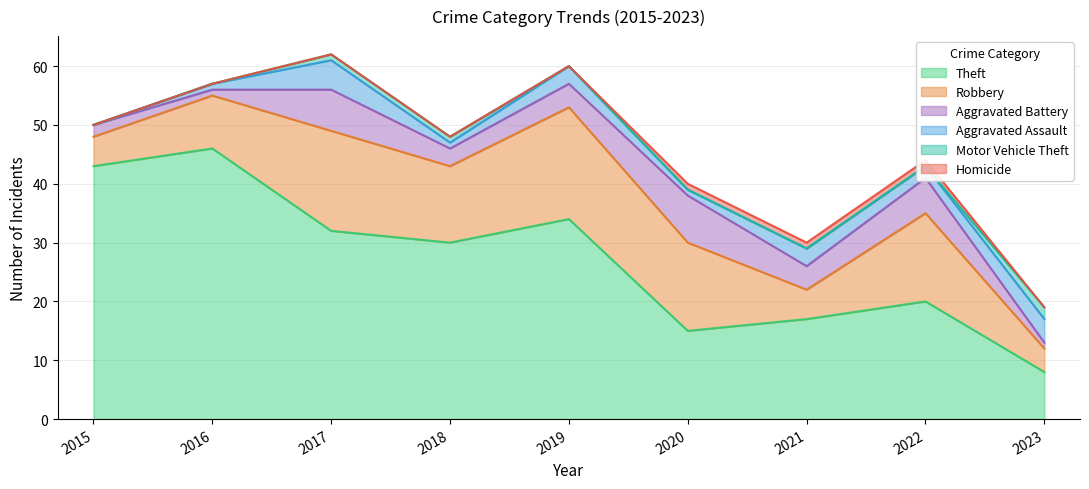

What is the sum of all Aggravated Assault values?

20